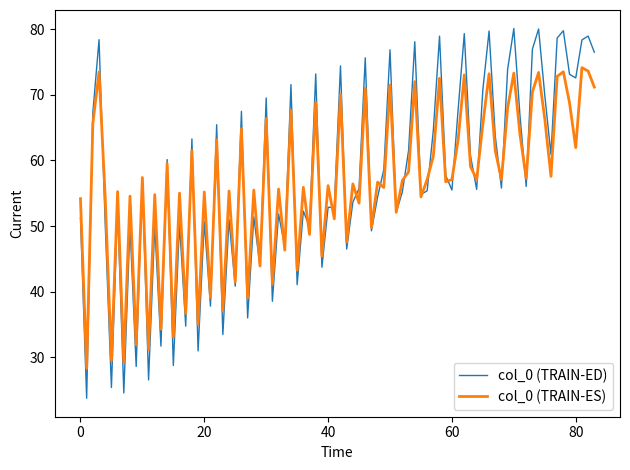

Which series has the widest spread of values?

col_0 (TRAIN-ED)